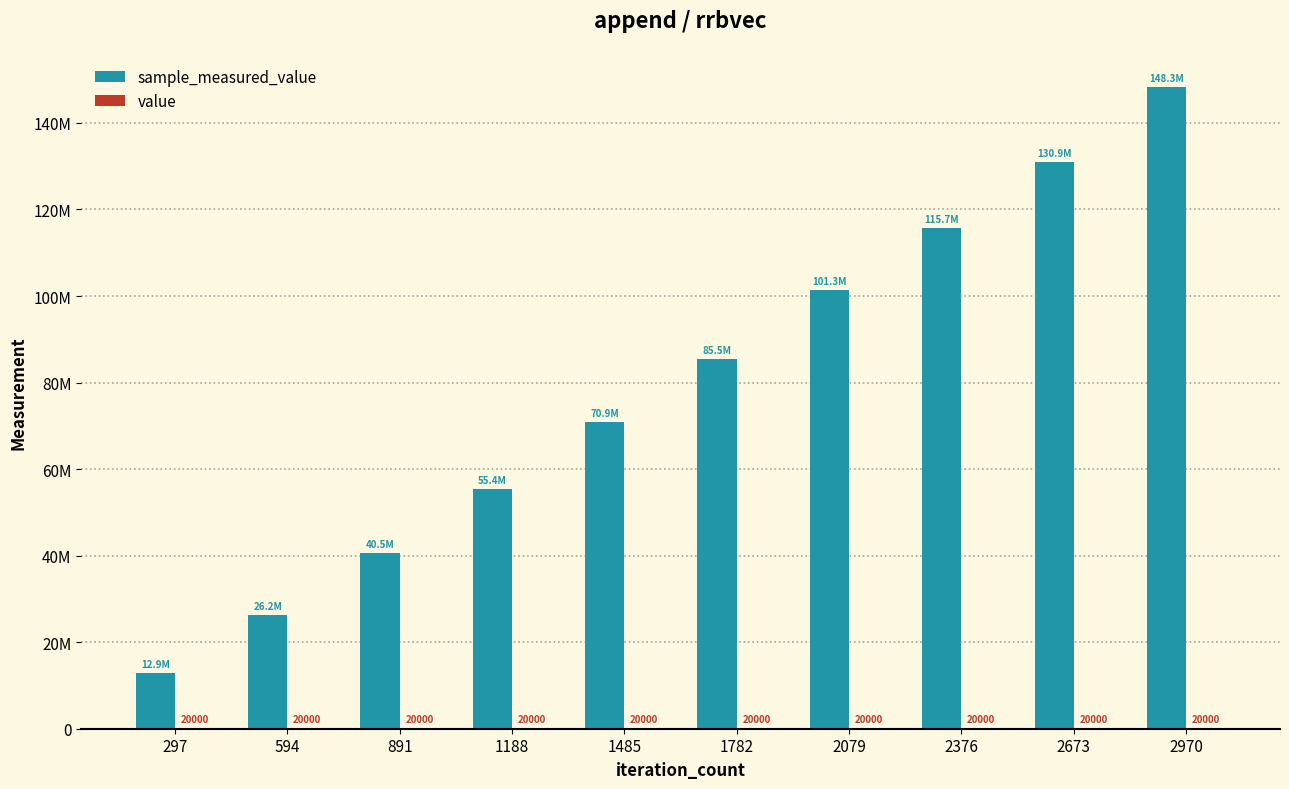

How many data points in sample_measured_value are less than 85477131?

5